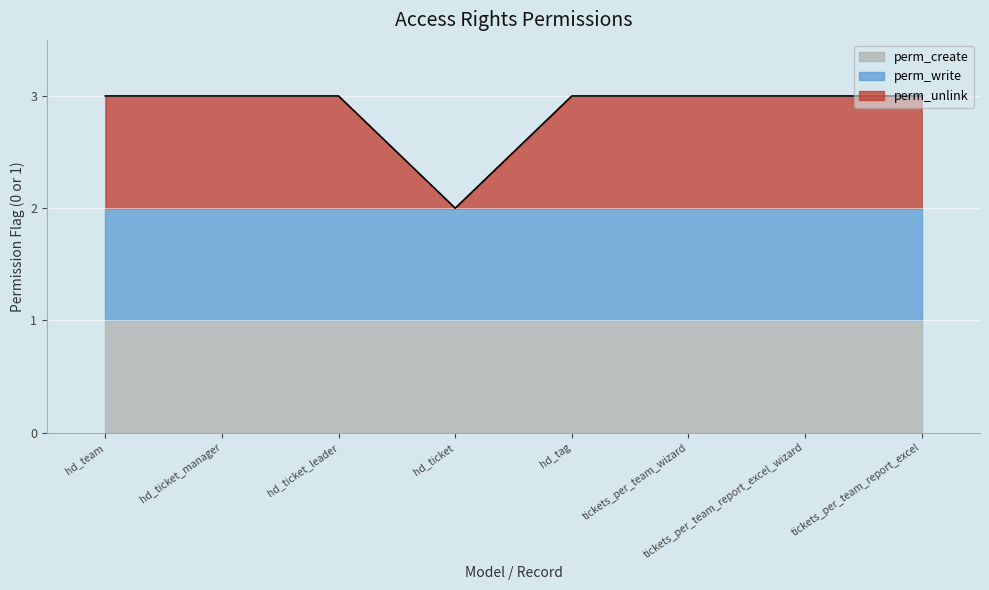

What position from the right is tickets_per_team_wizard?

3